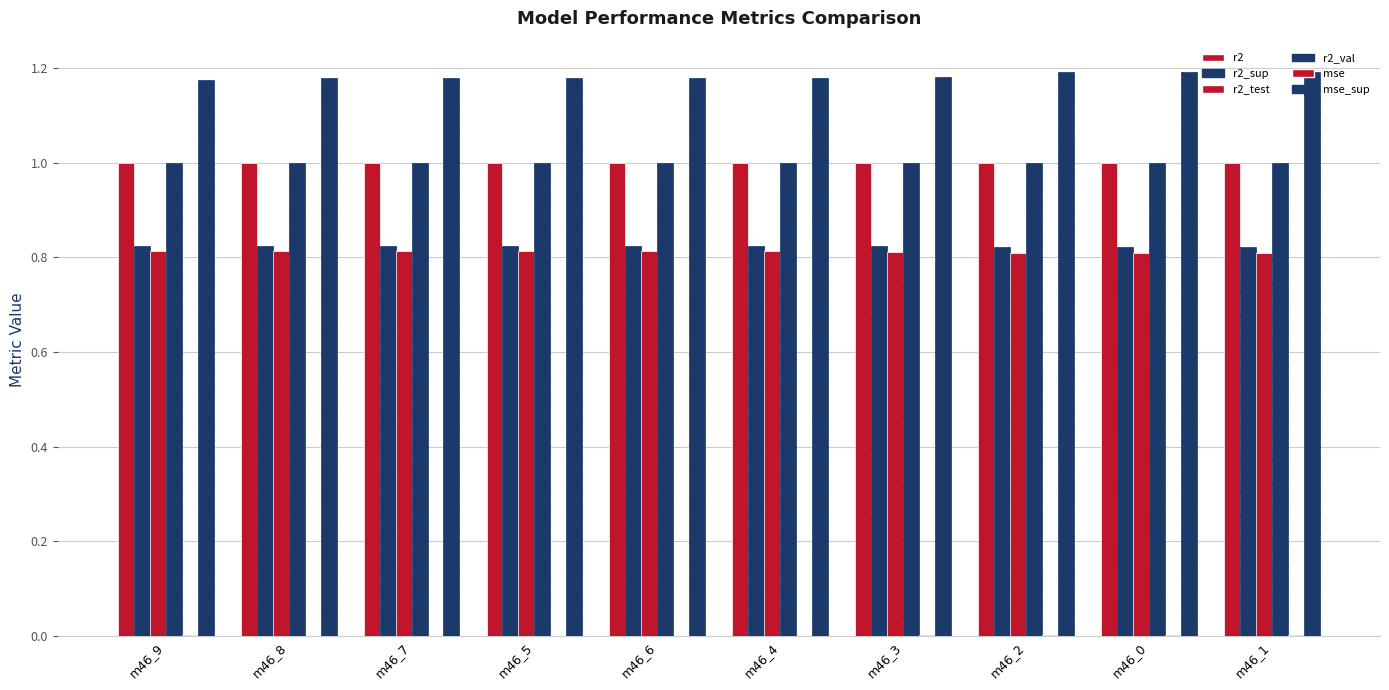

Does the chart contain stacked bars?

No